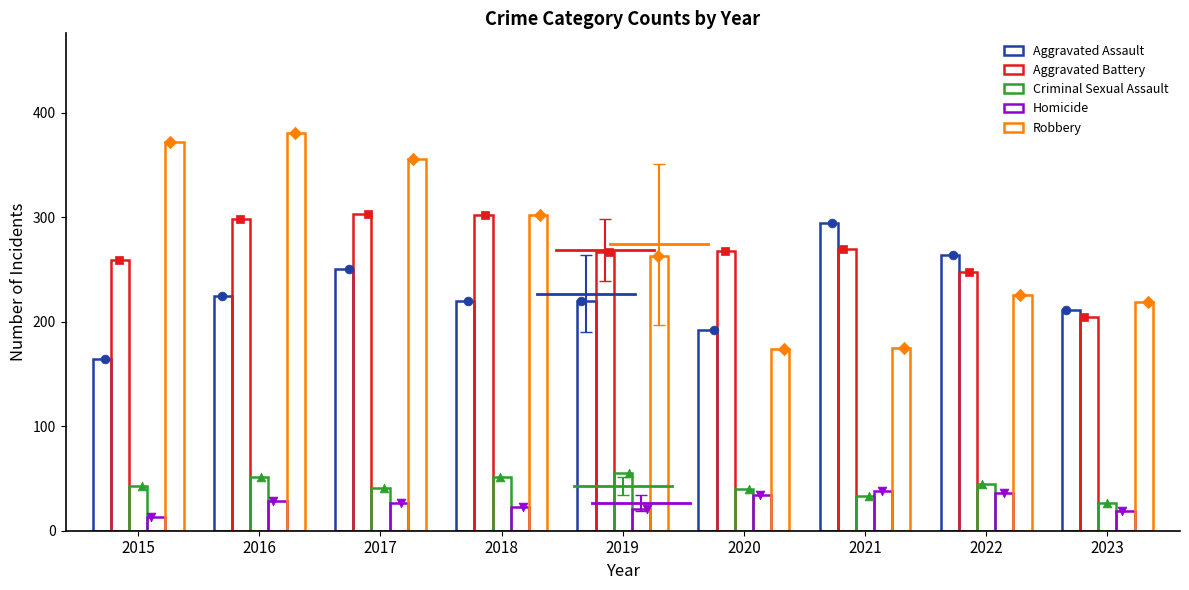

Which series reaches the maximum Y coordinate?

Robbery